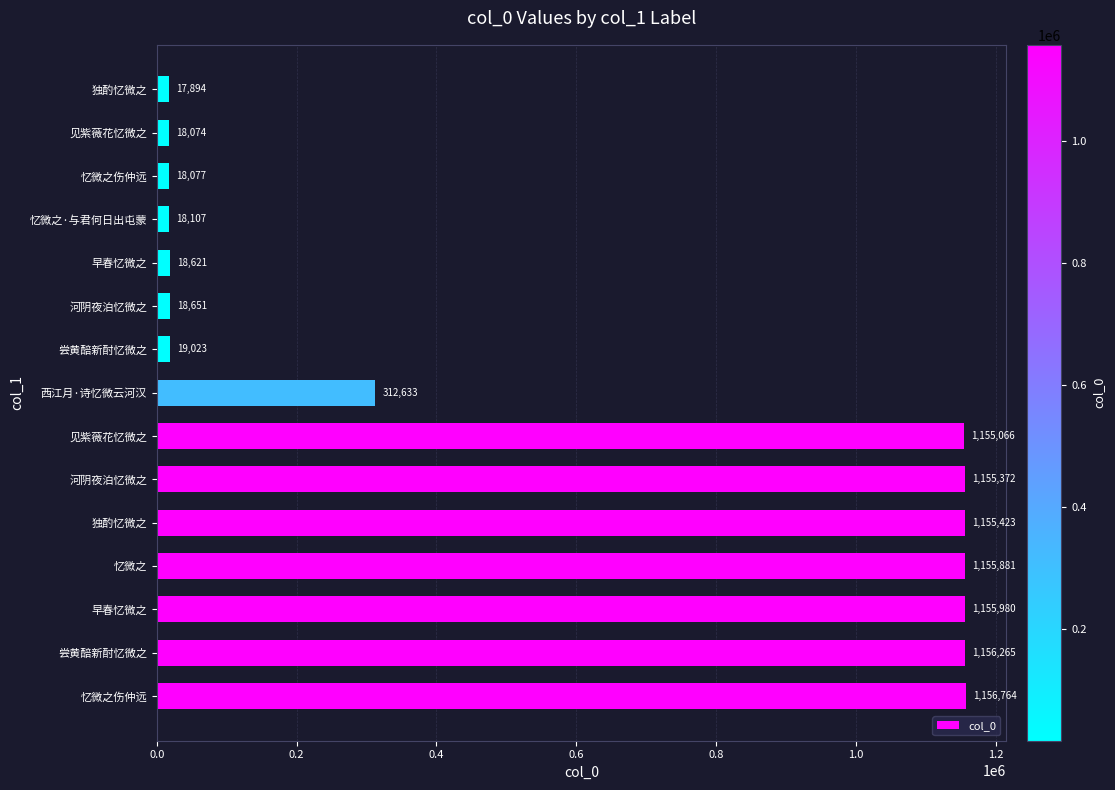

How many categories are shown in the chart?

15